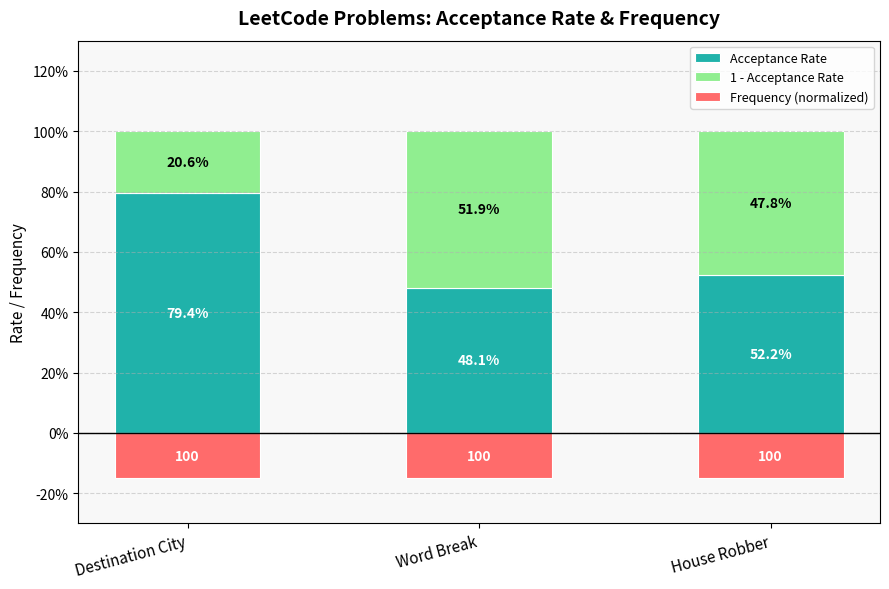

At which category is the sum across all series the highest?

Destination City